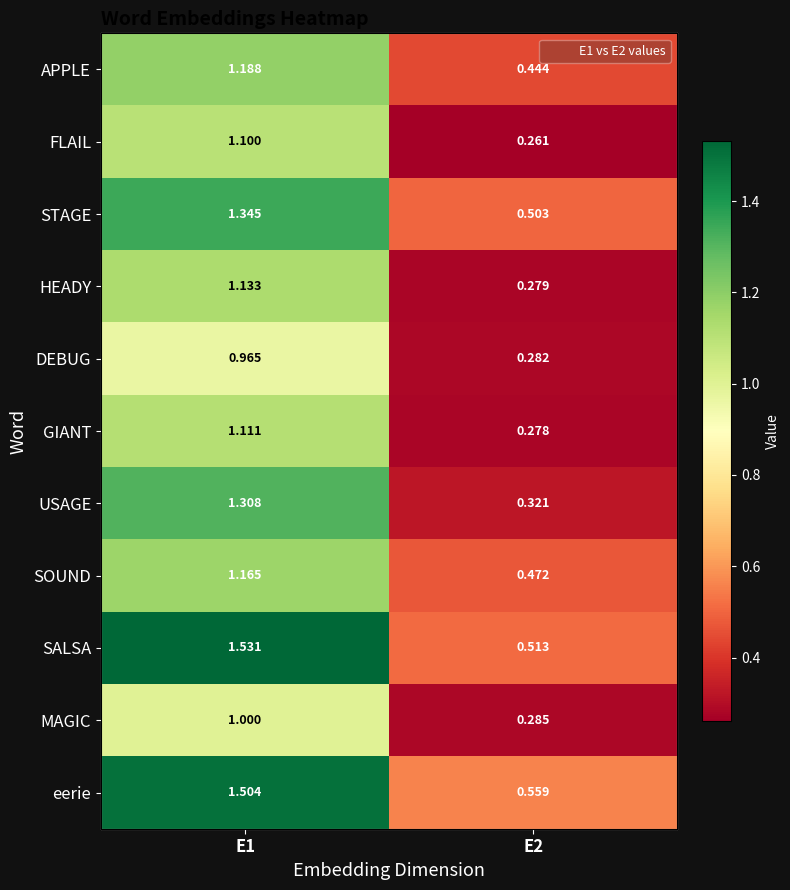

The value of FLAIL at E1 is 0.7. True or false?

False